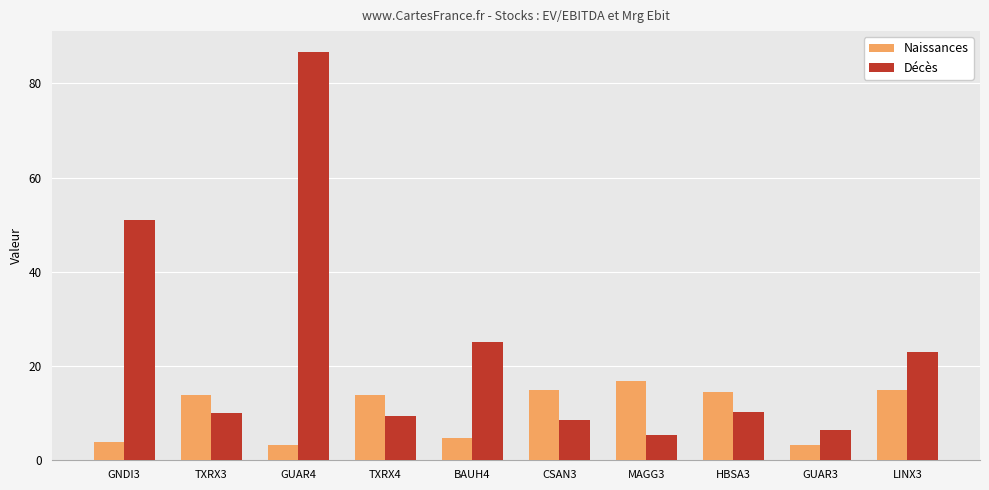

At which label does Décès first exceed 10?

GNDI3